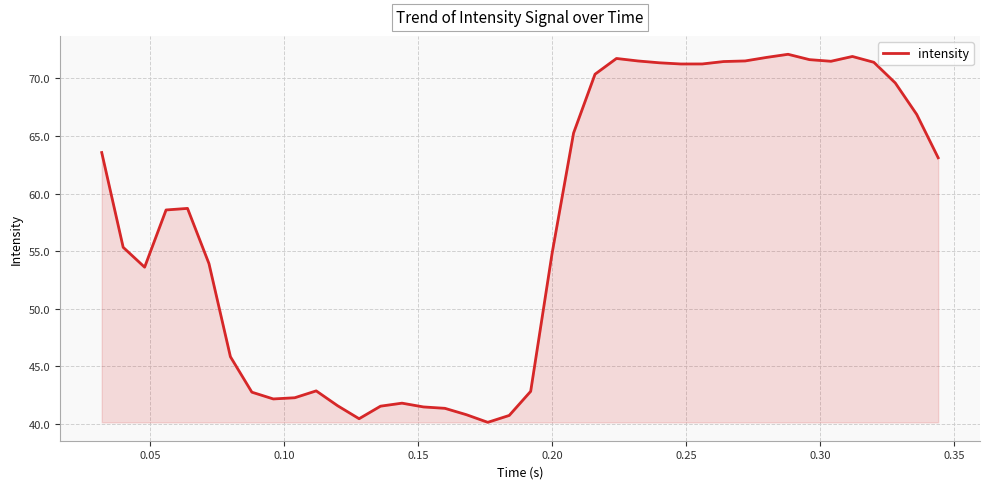

What is the difference between the maximum and minimum values?

32.0